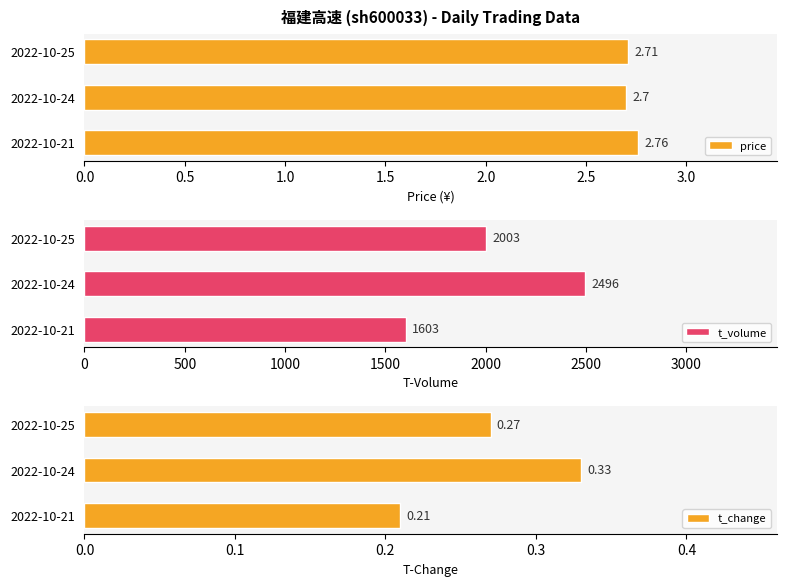

At which label is price closest to 2?

2022-10-24